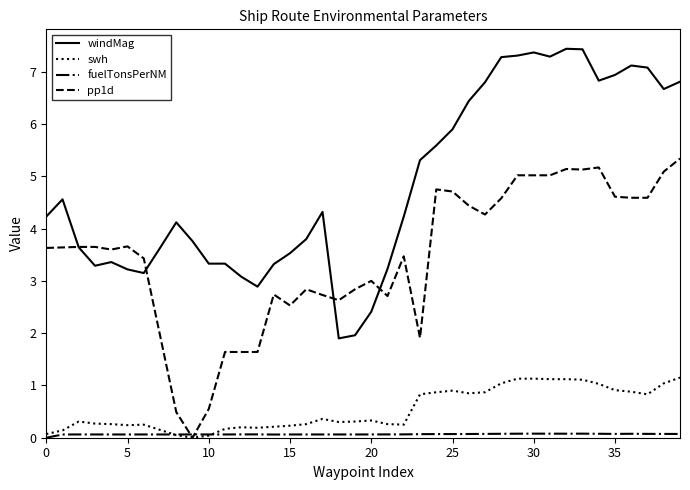

How many lines are shown in the chart?

4